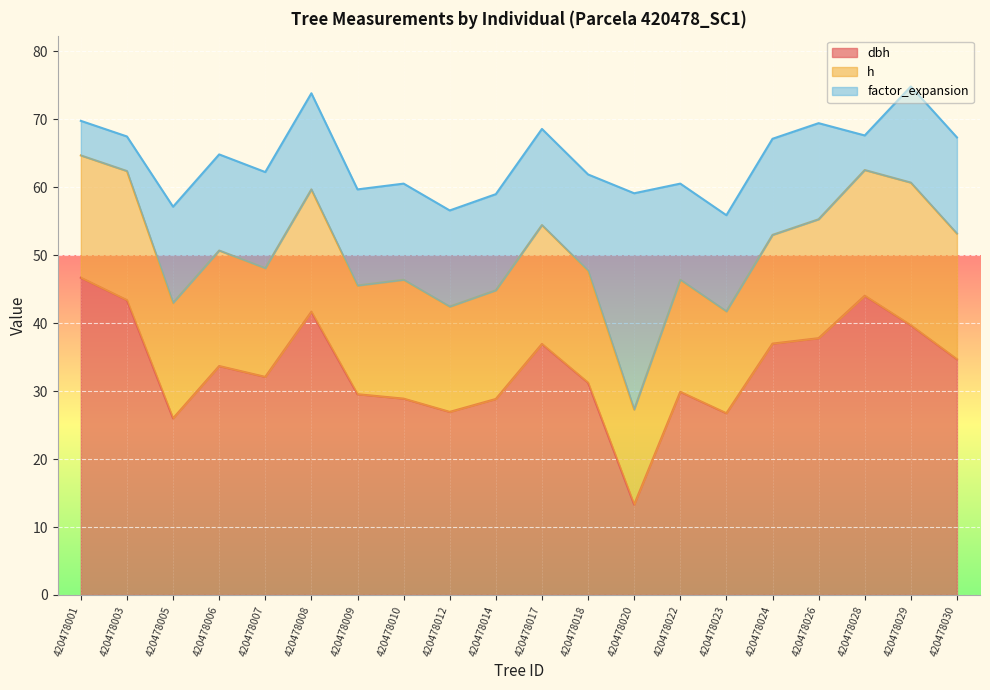

Does the chart display data point markers on the line(s)?

No